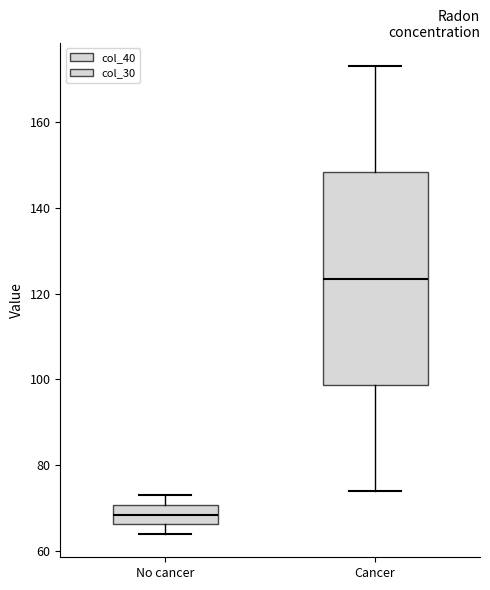

Which box is the tallest, from its lower edge to its upper edge?

Cancer